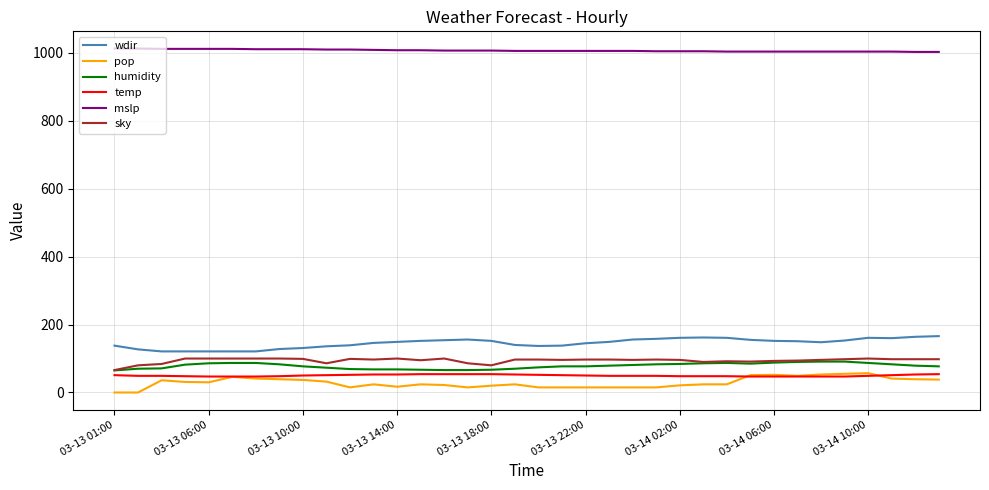

True or false: pop and sky intersect in this chart.

False